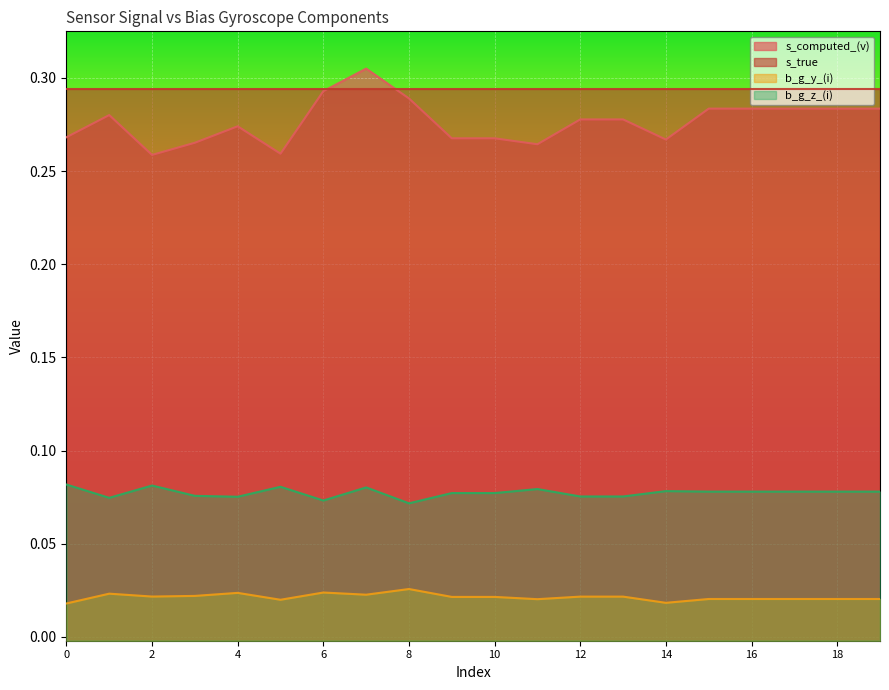

At which category does s_computed_(v) reach its first local peak?

1